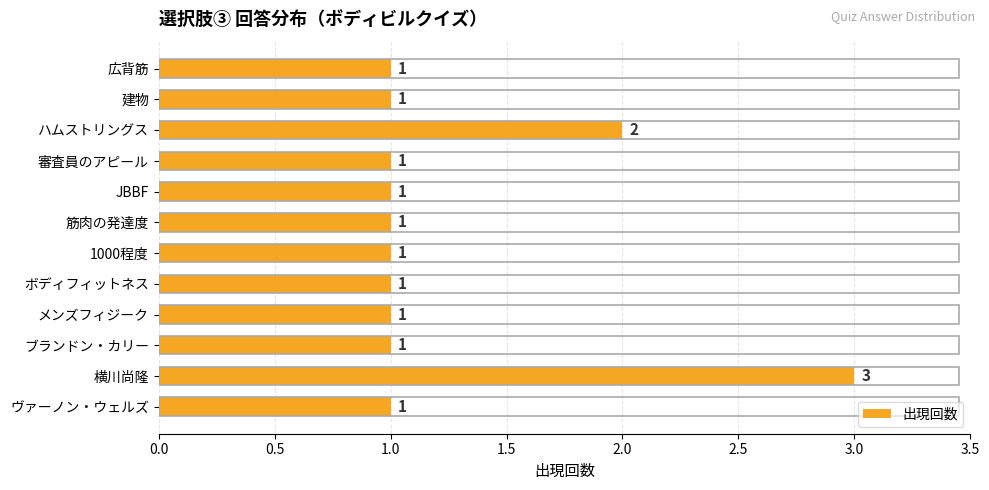

What is the maximum value shown in the chart?

3